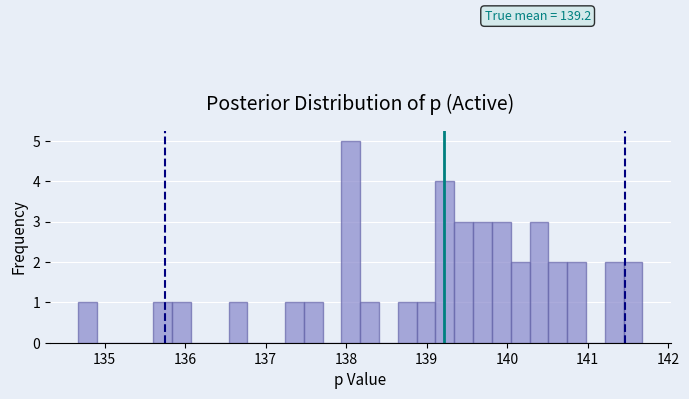

Around what value on the x-axis is the tallest bar? Give the approximate position of its centre, as read against the axis.

138.1